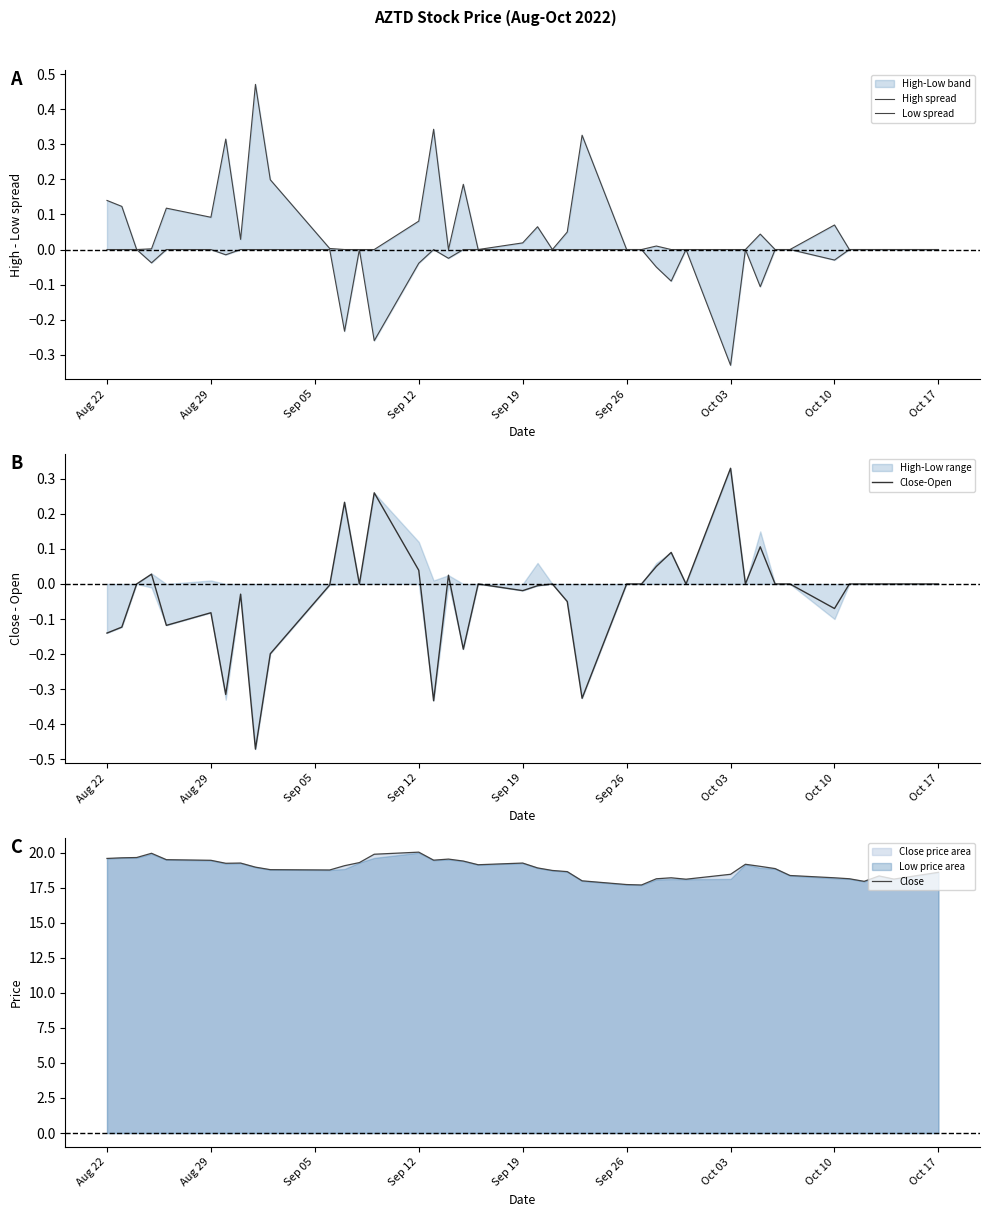

The Close-Open series shows -0.0 at Aug 29. True or false?

False